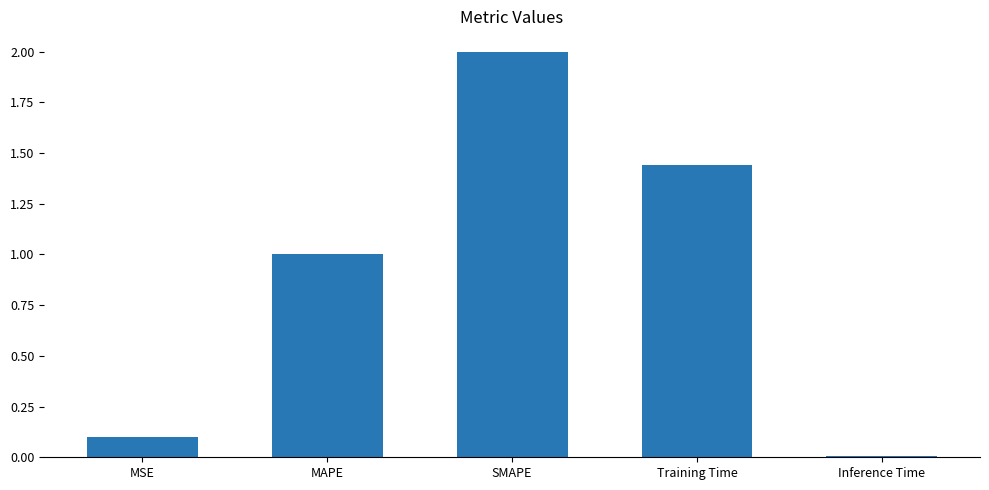

Rank the categories by value from lowest to highest.

Inference Time, MSE, MAPE, Training Time, SMAPE